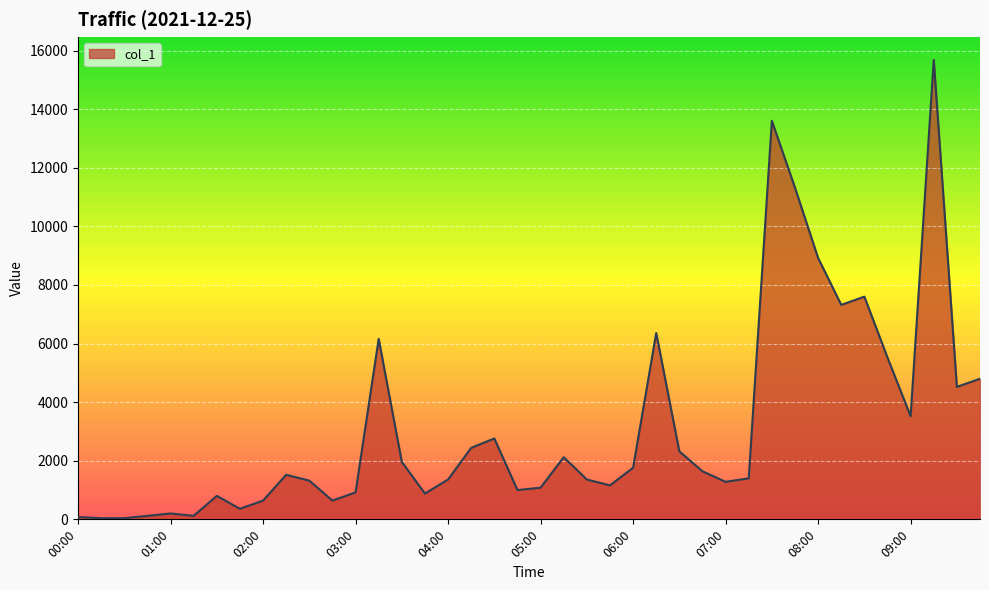

What is the difference between the maximum and minimum values?

15640